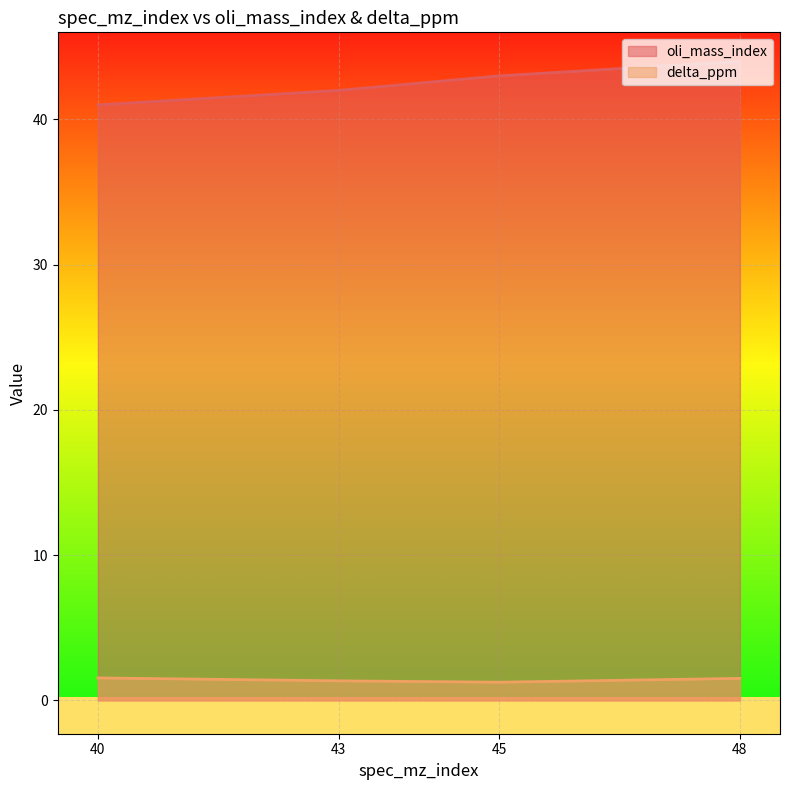

What is the sum of the oli_mass_index values at 48 and 40?

85.0